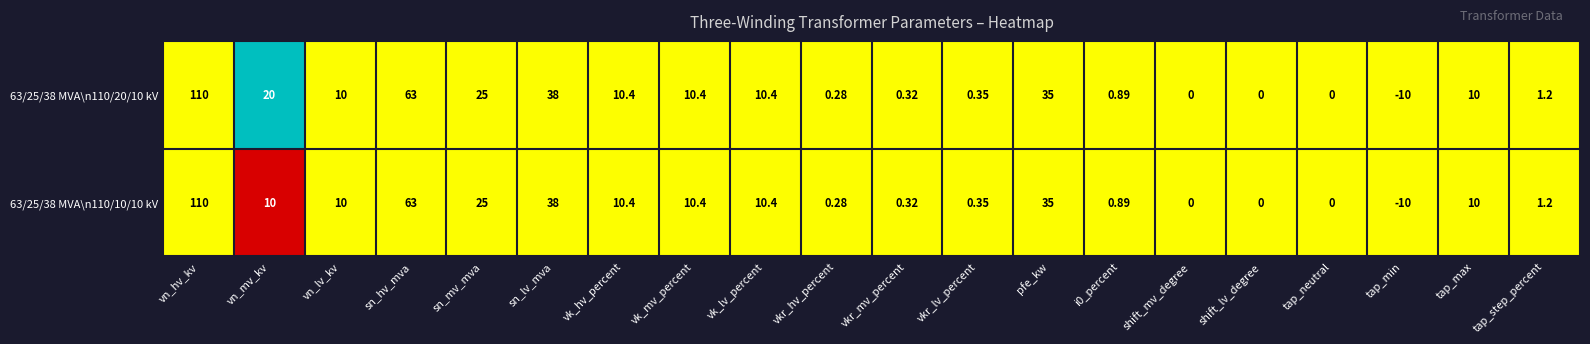

Is the value of 63/25/38 MVA\n110/20/10 kV at tap_neutral greater than the value of 63/25/38 MVA\n110/10/10 kV at vn_lv_kv?

No